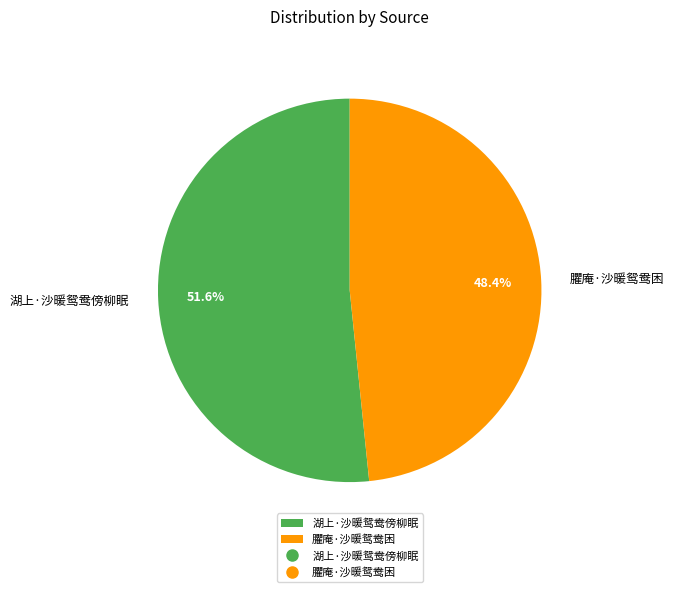

Is 湖上·沙暖鸳鸯傍柳眠 the majority of the pie?

Yes